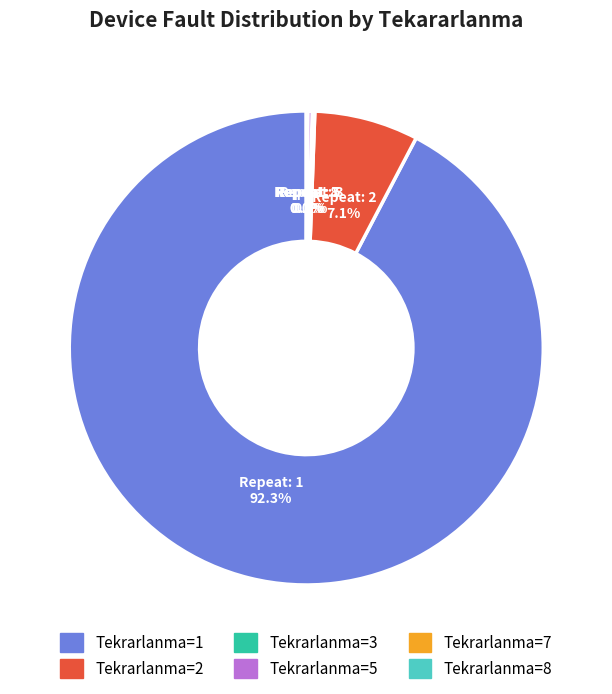

Is there a majority slice in this chart?

Yes